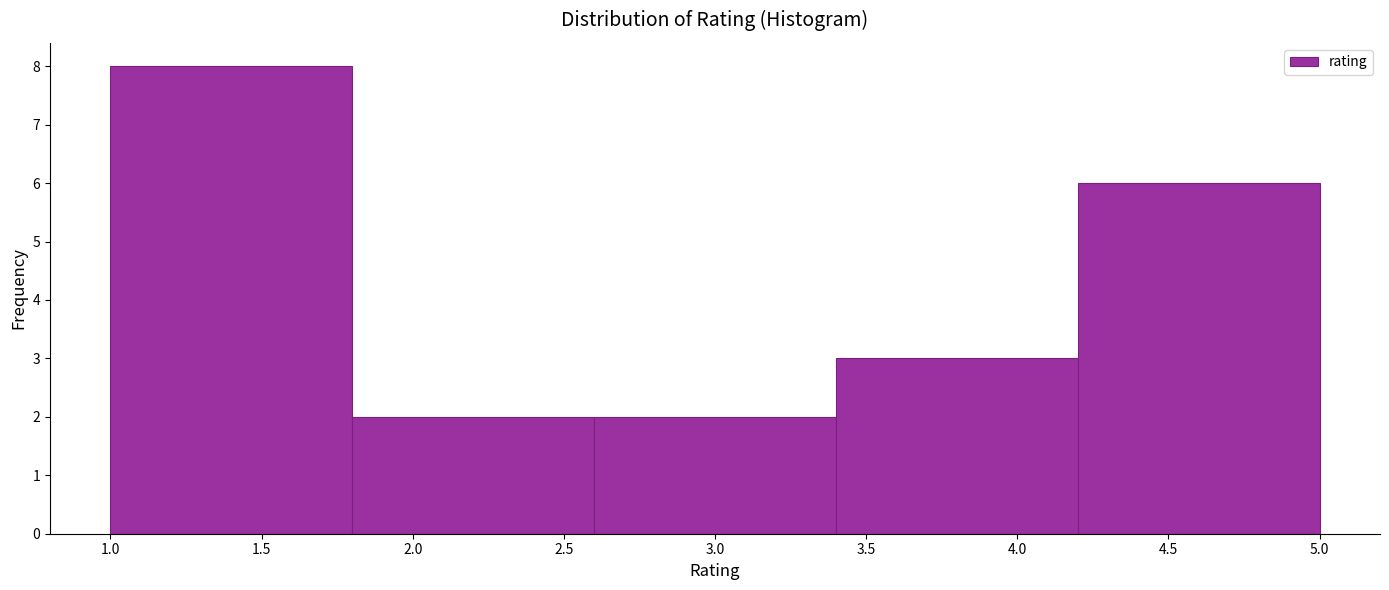

Reading left to right, list every bar in this chart as the range it spans on the x-axis followed by its height. The values are not printed on the chart, so give them approximately, as read against the axis.

1.0 to 1.8: 8
1.8 to 2.6: 2
2.6 to 3.4: 2
3.4 to 4.2: 3
4.2 to 5.0: 6